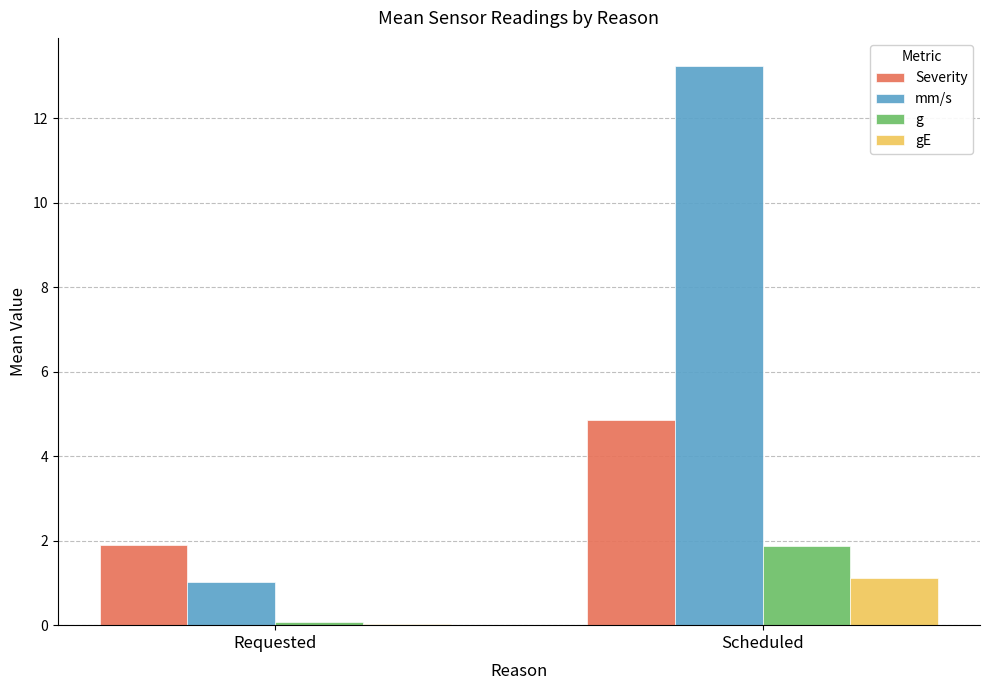

Is the value of Severity at Requested greater than the value of mm/s at Requested?

Yes